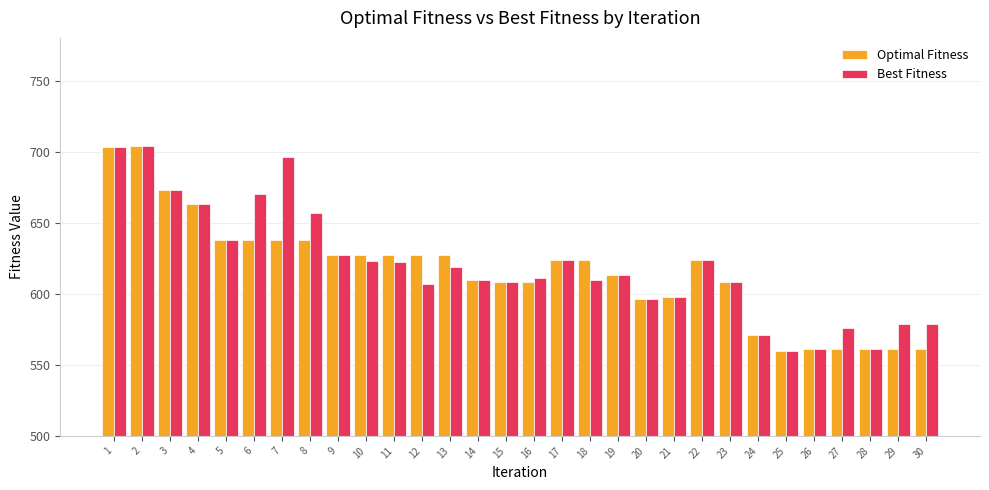

Is it true that Optimal Fitness equals 627 at 9?

True